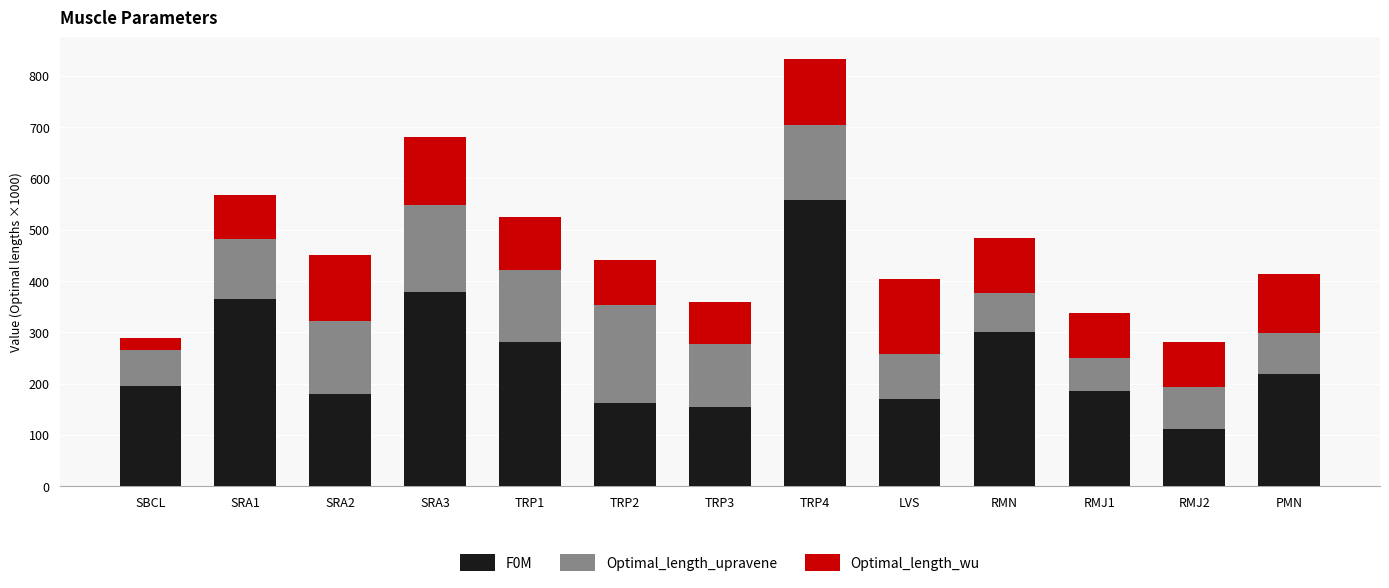

Which category has the highest value in the F0M series?

TRP4